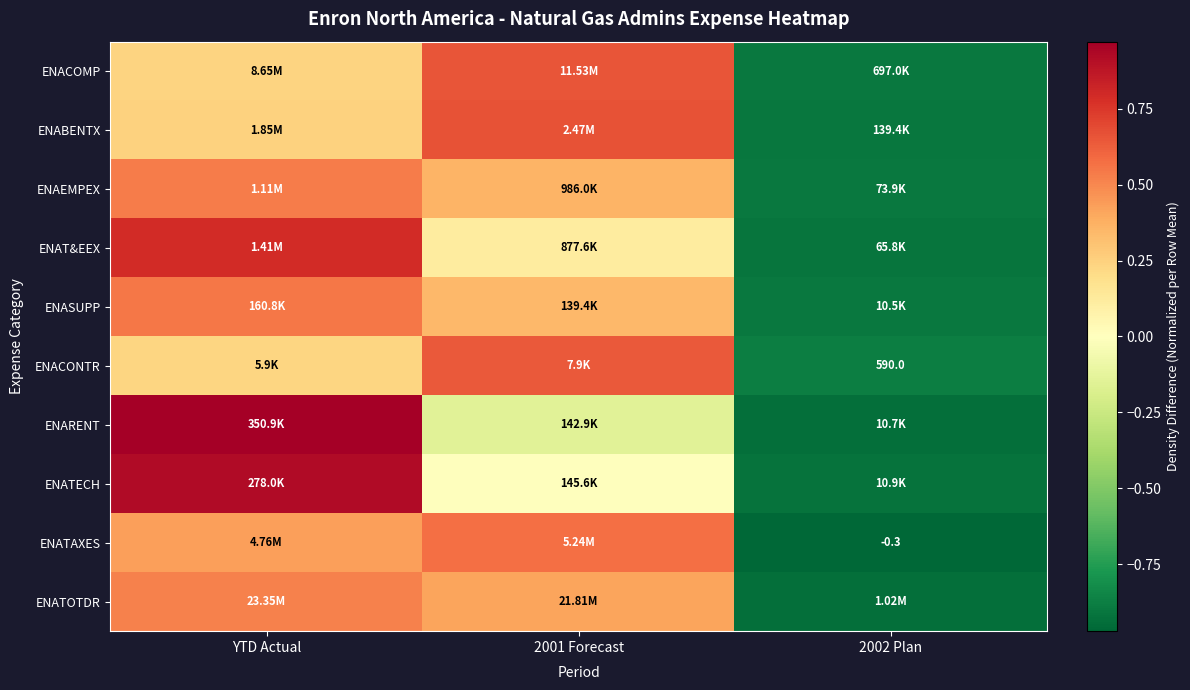

Is it true that ENATOTDR equals 0.2 at YTD Actual?

False